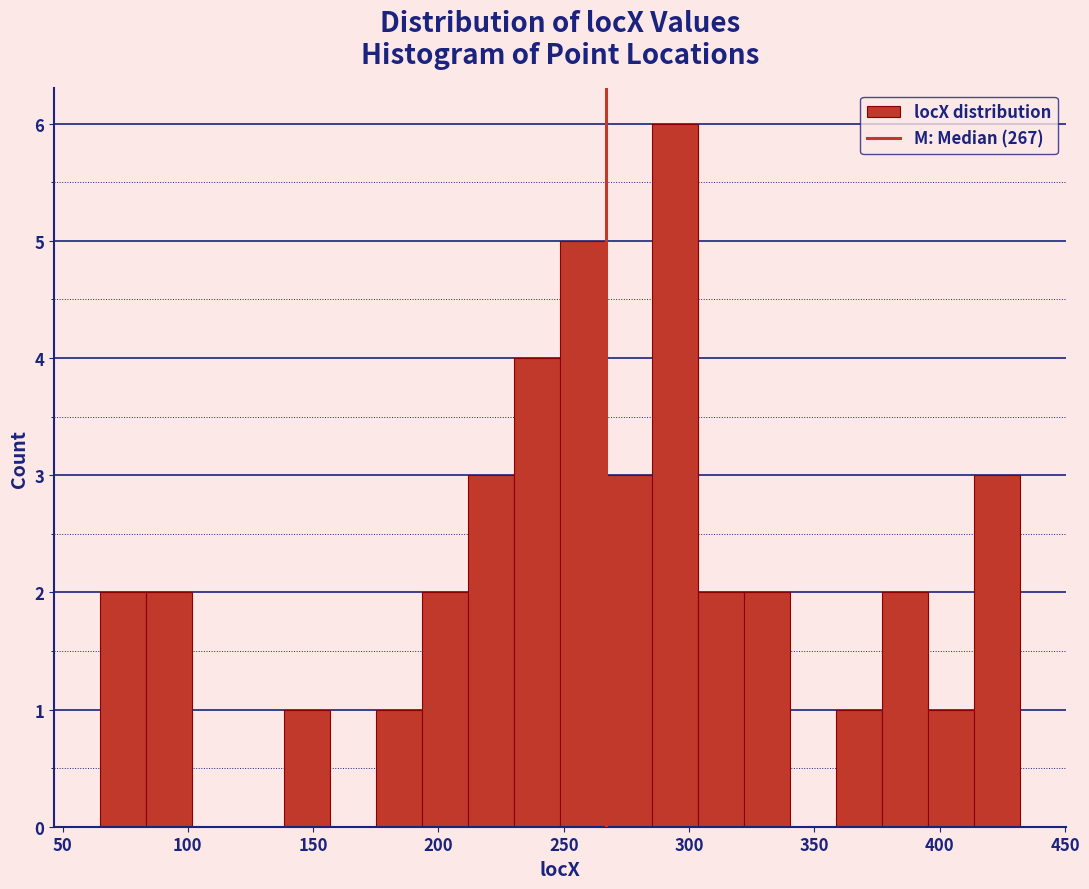

Around what value on the x-axis is the tallest bar? Give the approximate position of its centre, as read against the axis.

295